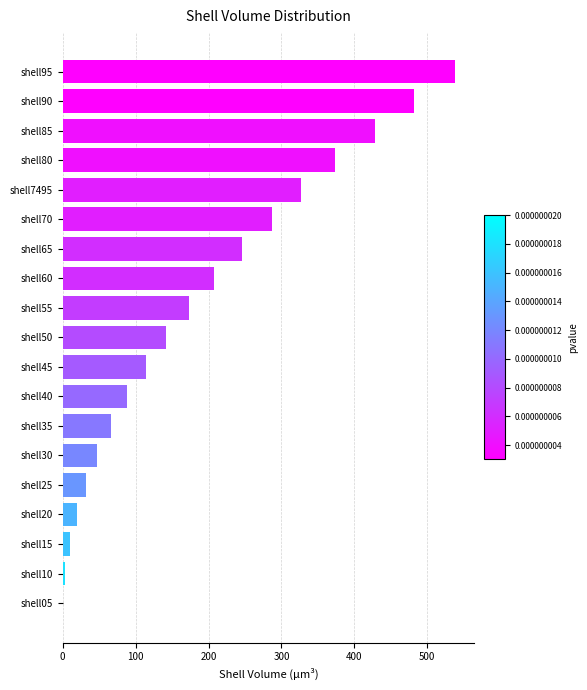

Which category has the highest value across all series?

shell95